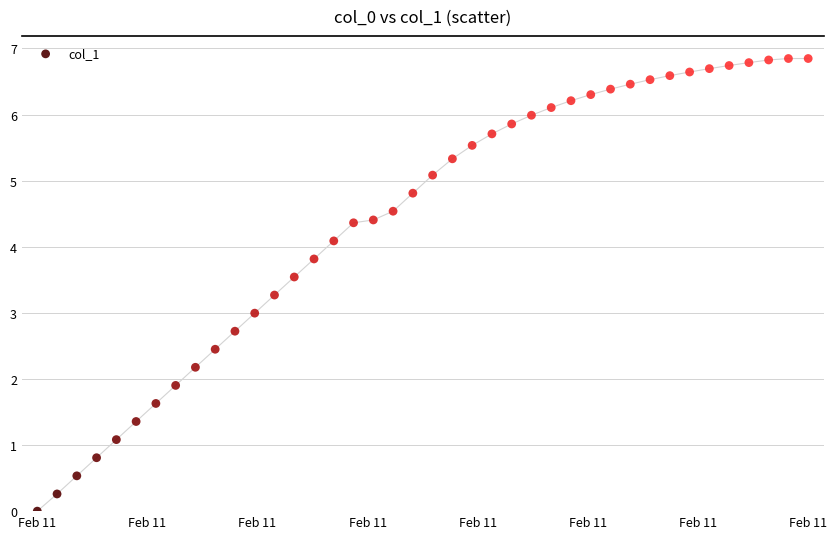

What is the range of Y values (max minus min)?

6.8